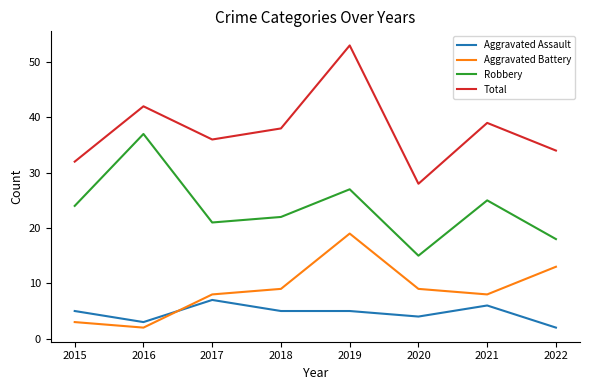

What is the lowest value of the Total series?

28